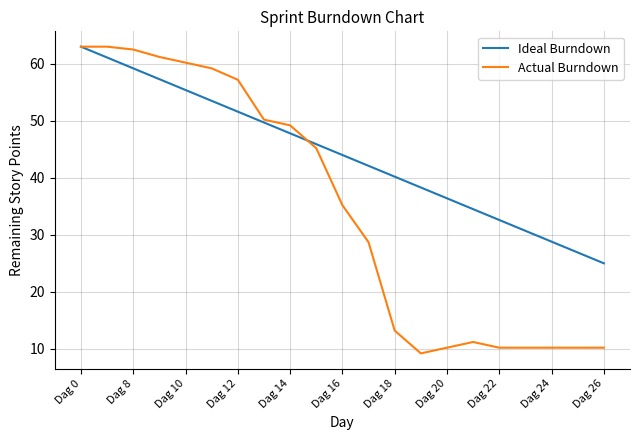

Which series has the largest range (max minus min)?

Actual Burndown